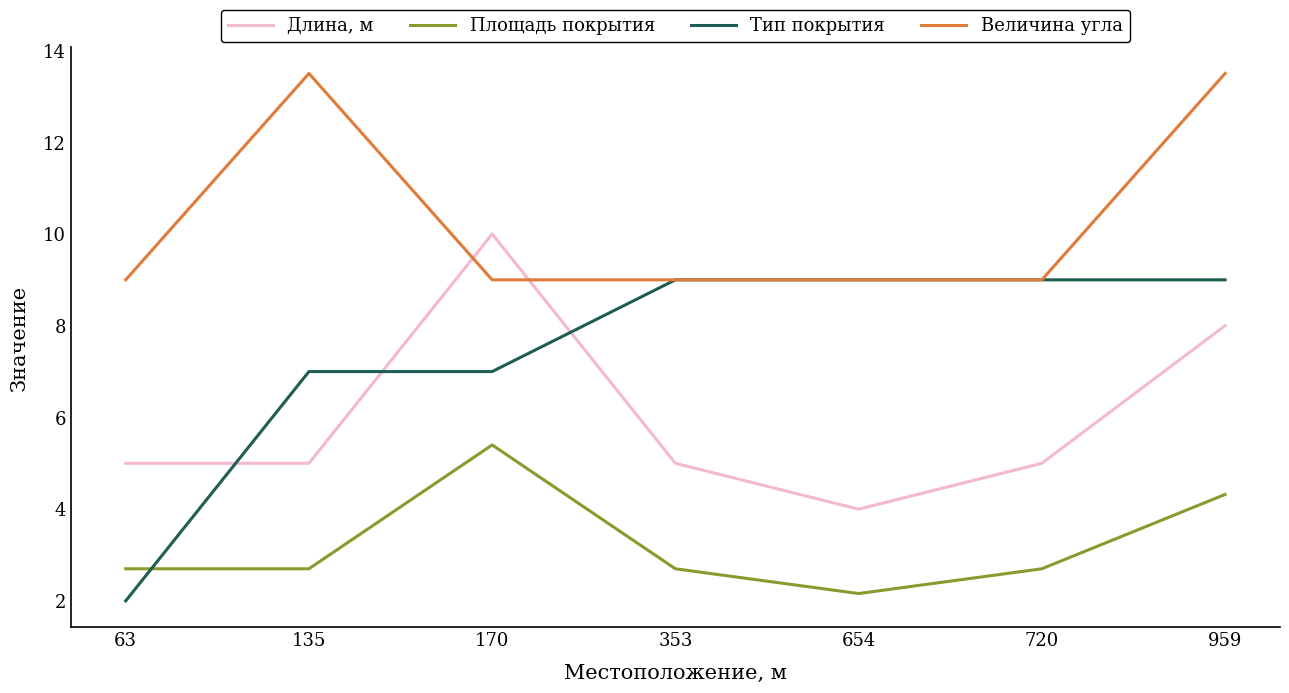

True or false: Площадь покрытия has a value of 4.0 at 63.

False